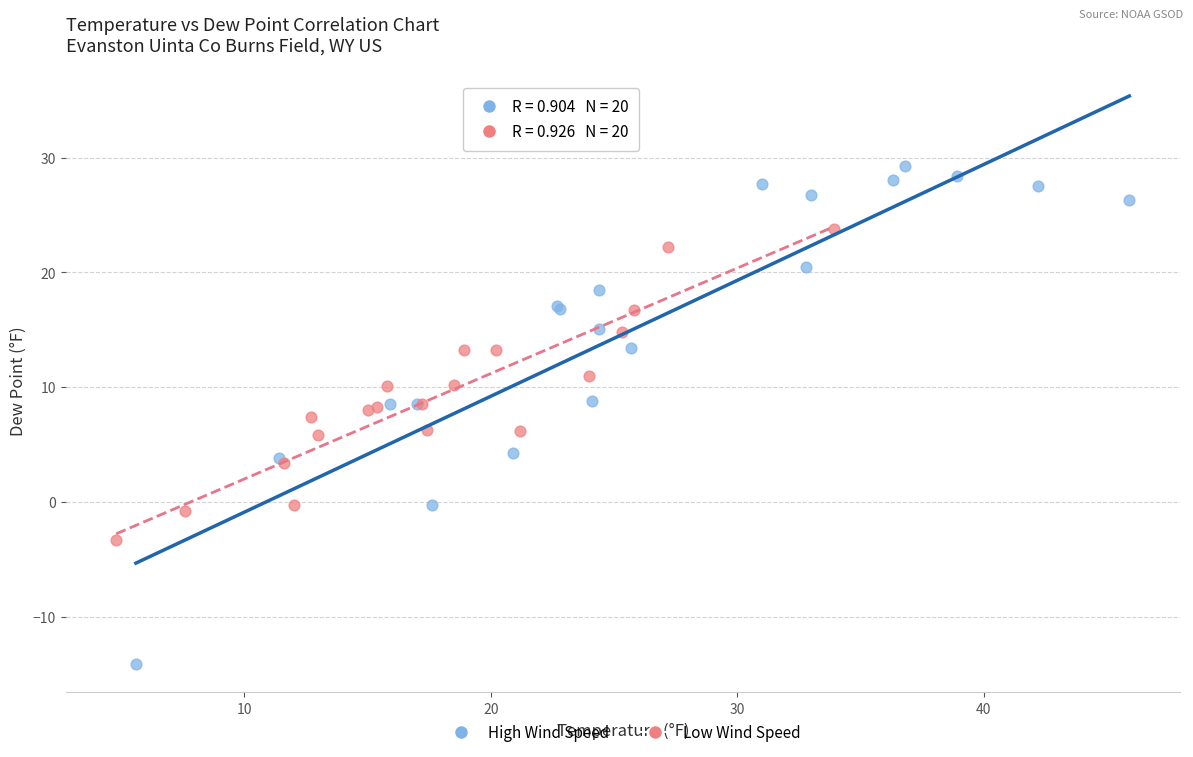

Which series reaches the minimum Y coordinate?

High Wind Speed